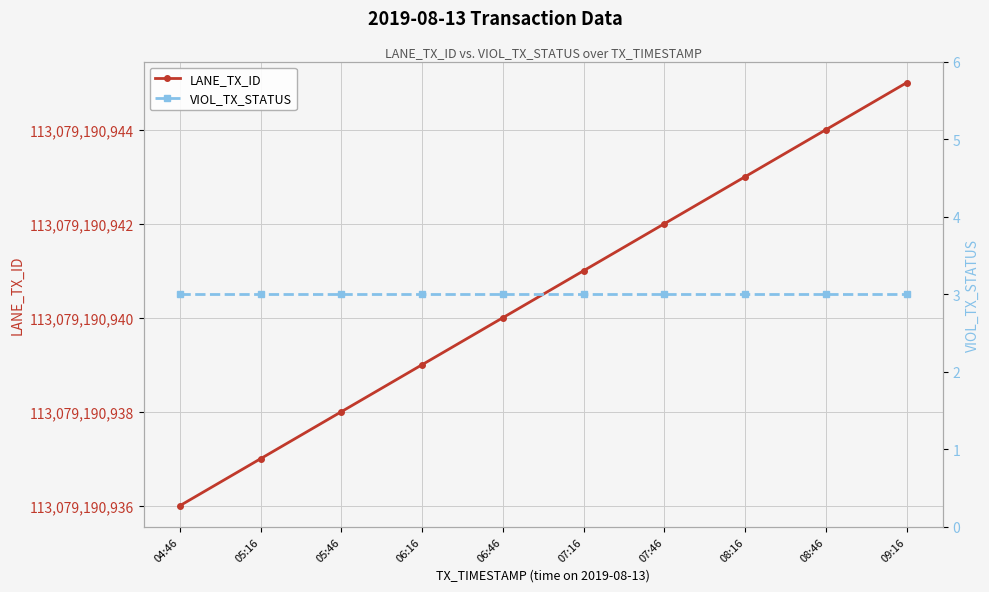

The value of VIOL_TX_STATUS at 06:46 is 3. True or false?

True